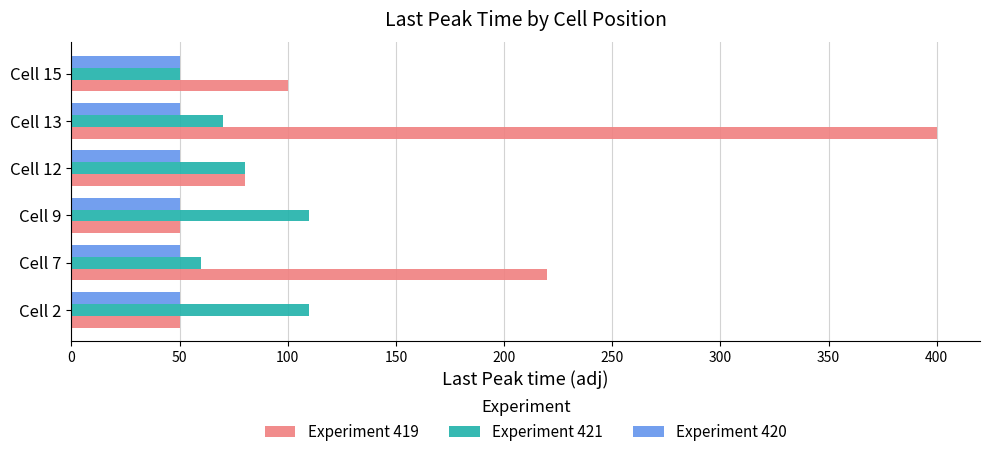

Rank the series by their maximum value, from highest to lowest.

Experiment 419, Experiment 421, Experiment 420